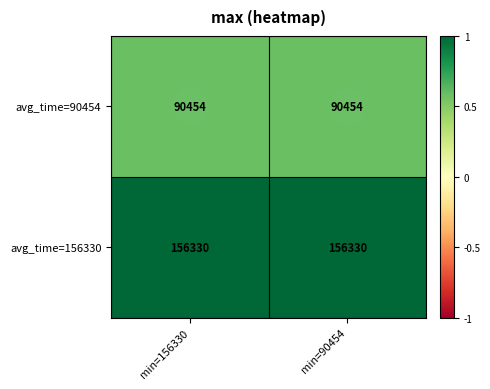

Rank the series at min=90454 from lowest to highest value.

avg_time=90454, avg_time=156330